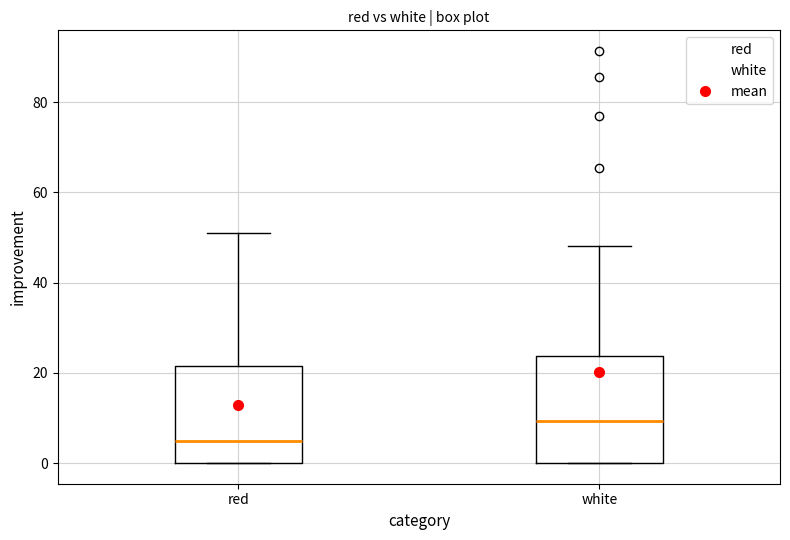

Reading left to right, transcribe this box plot: for each box, give where its median line is, the range the box spans, and where its two whiskers end, as read against the y-axis. The values are not printed on the chart, so give them approximately, as read against the axis.

red: median 4, box 0 to 22, whiskers 0 to 52
white: median 10, box 0 to 24, whiskers 0 to 48